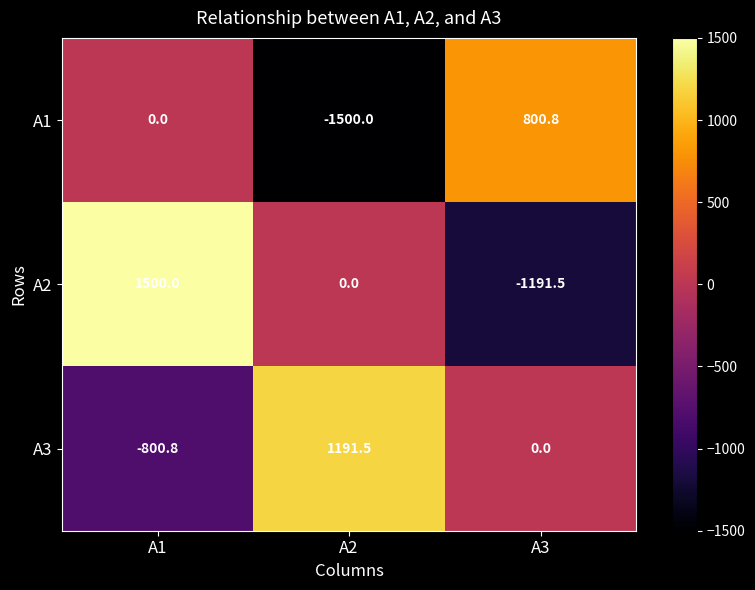

The A1 series shows -1500.0 at A2. True or false?

True